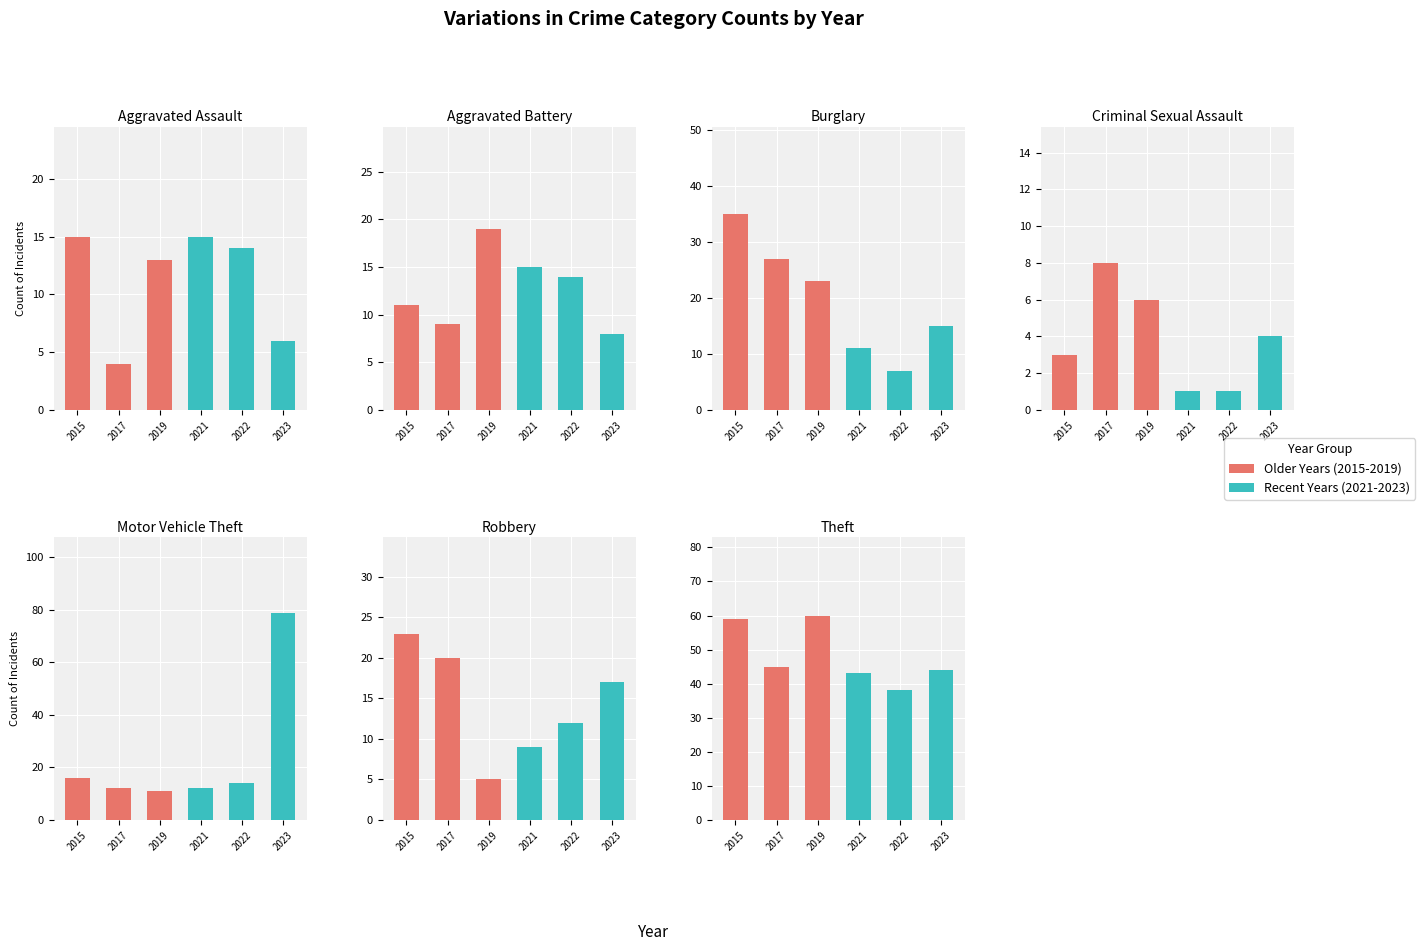

Is it true that 2017 equals 20 at 5?

True